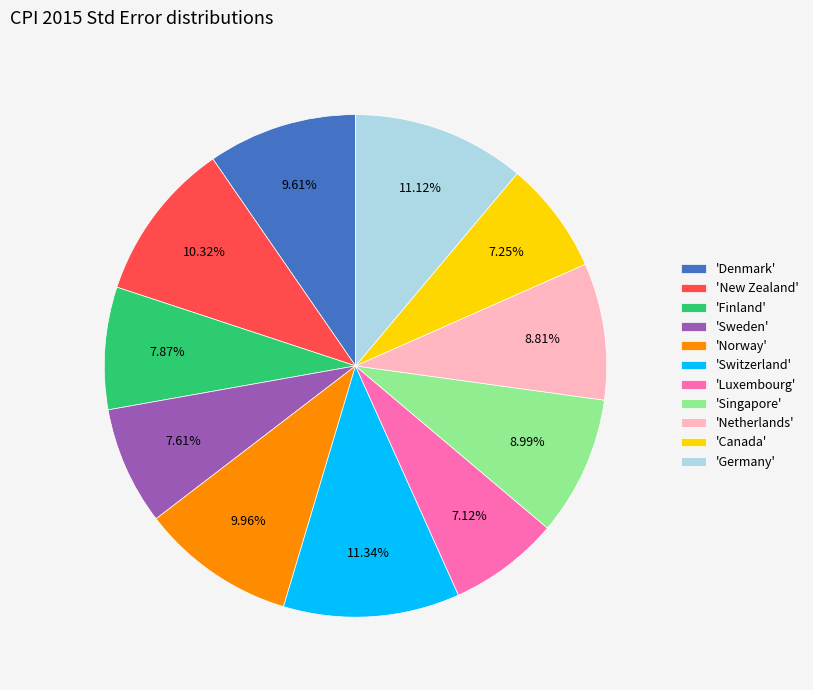

Is there a majority slice in this chart?

No